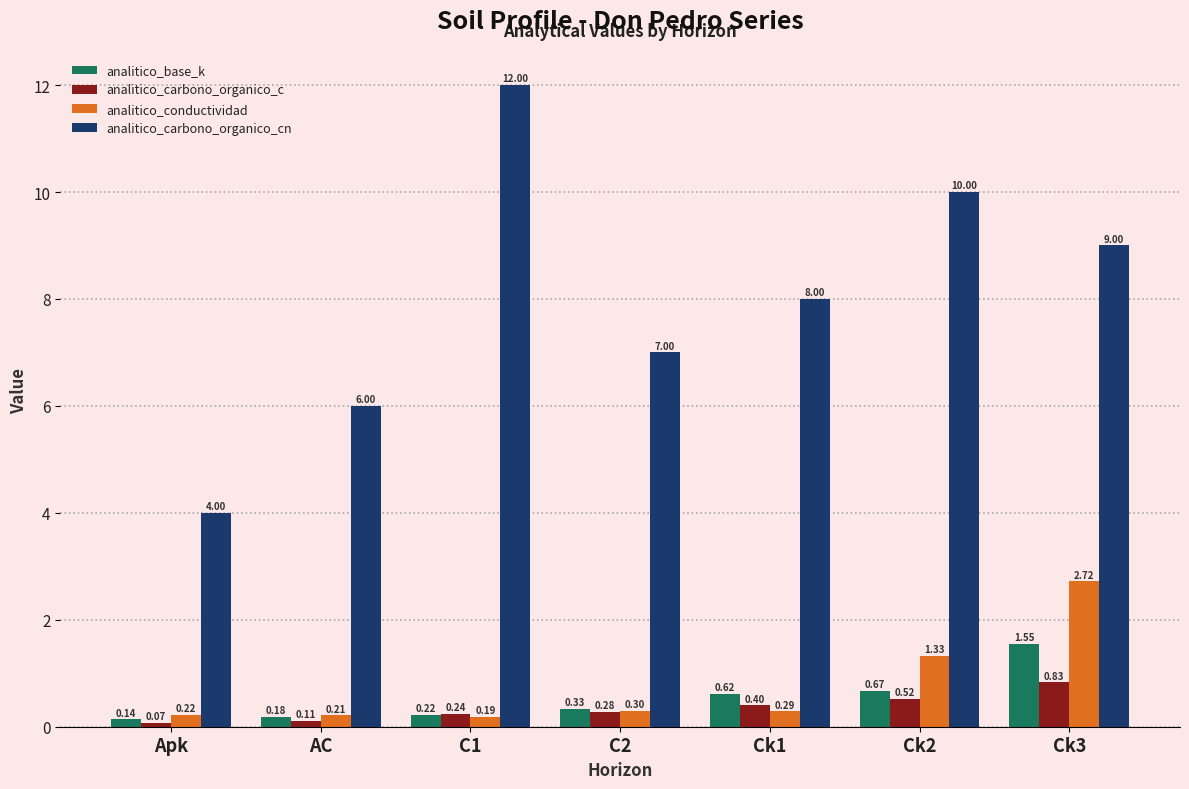

What are all the series names shown in the legend?

analitico_base_k, analitico_carbono_organico_c, analitico_conductividad, analitico_carbono_organico_cn